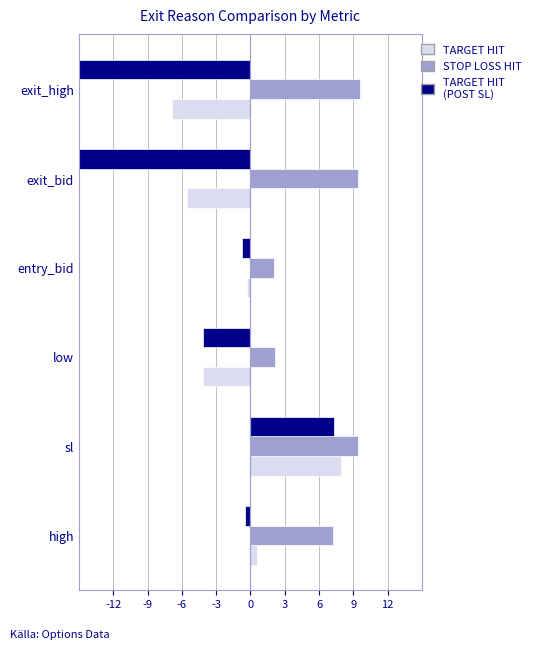

Is it true that TARGET HIT (POST SL) equals -6.7 at low?

False